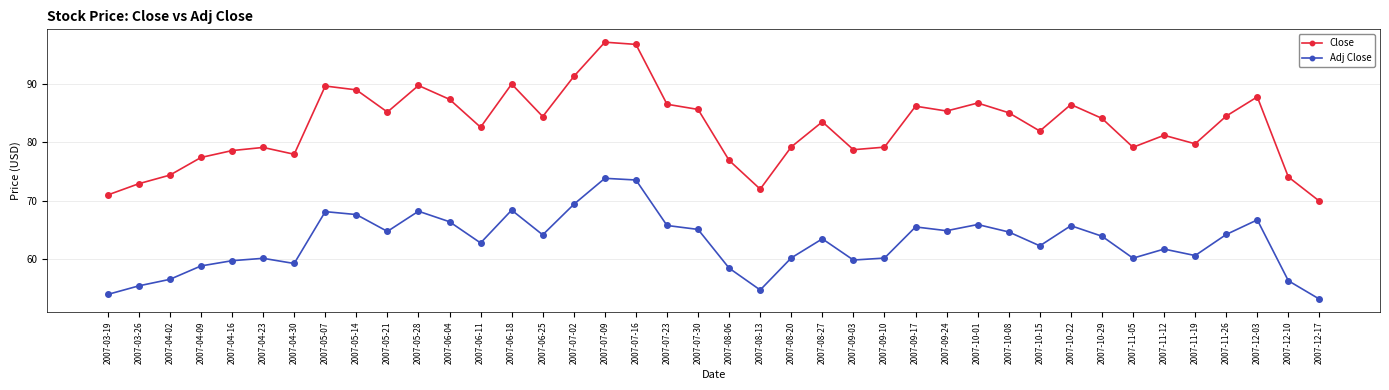

At which category does Close reach its first local valley?

2007-04-30